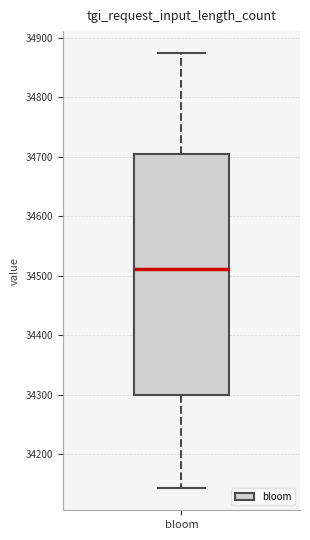

Where is the upper edge of the box for bloom on the y-axis? The values are not printed on the chart, so give them approximately, as read against the axis.

34710